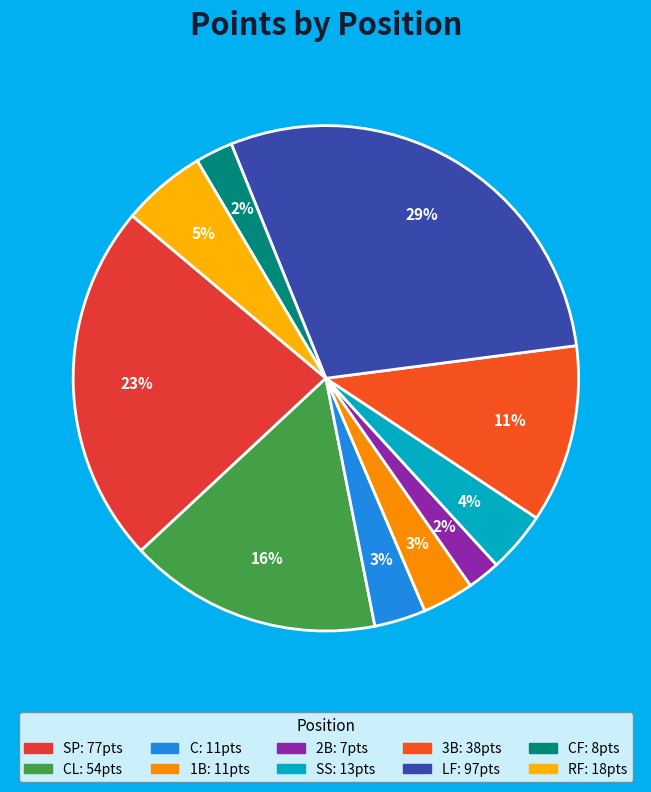

Count the number of slices in the pie.

10